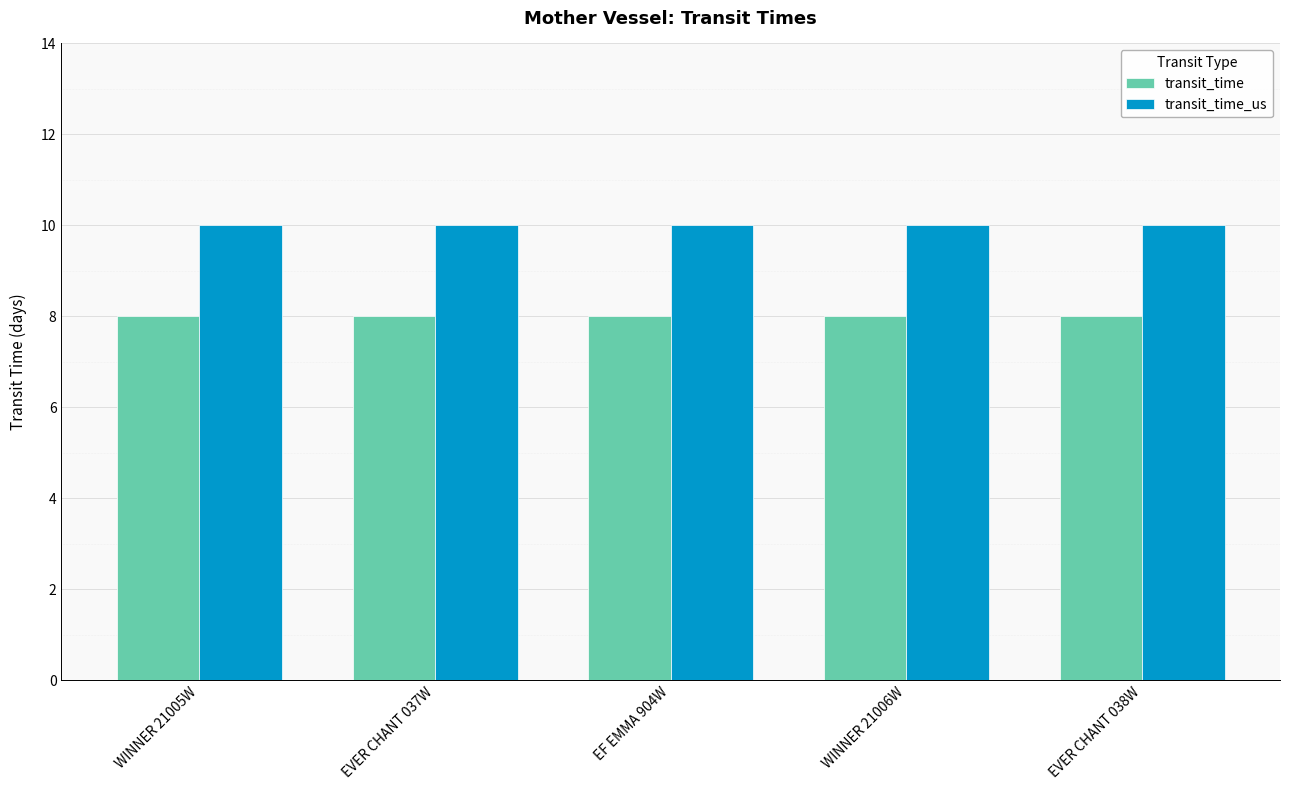

What is the smallest value displayed?

8